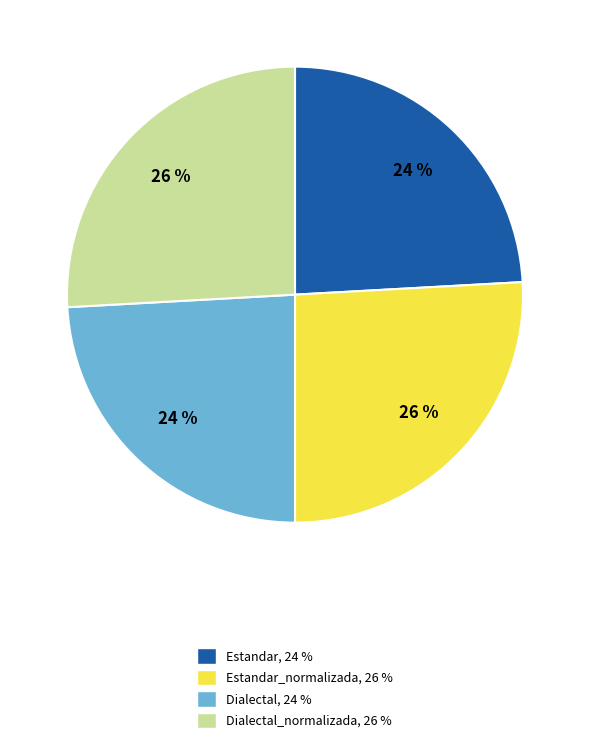

Is there a majority slice in this chart?

No